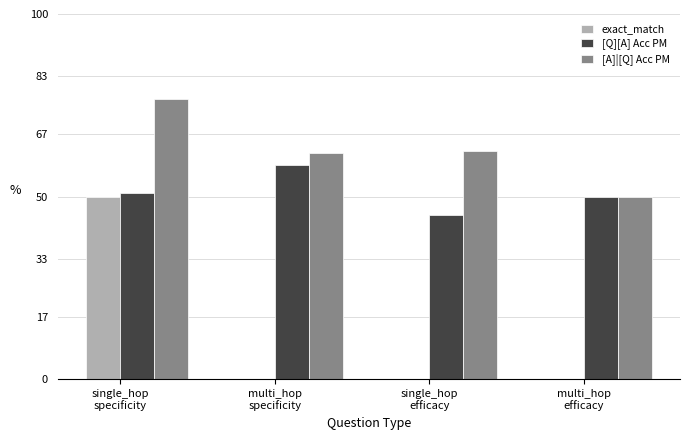

What is the highest value of the [Q][A] Acc PM series?

58.6